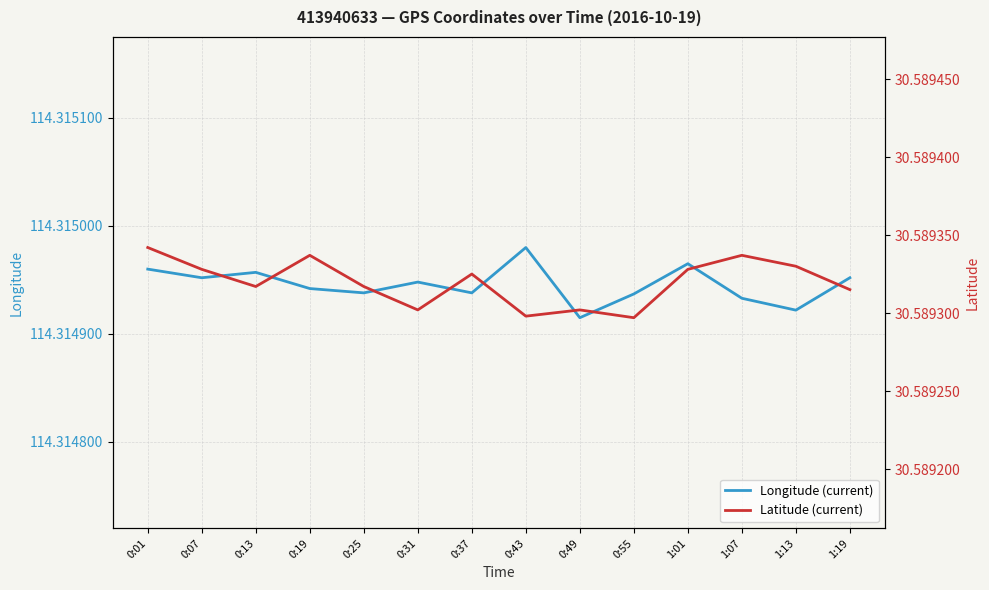

What is the average value of the Longitude (current) series?

114.3